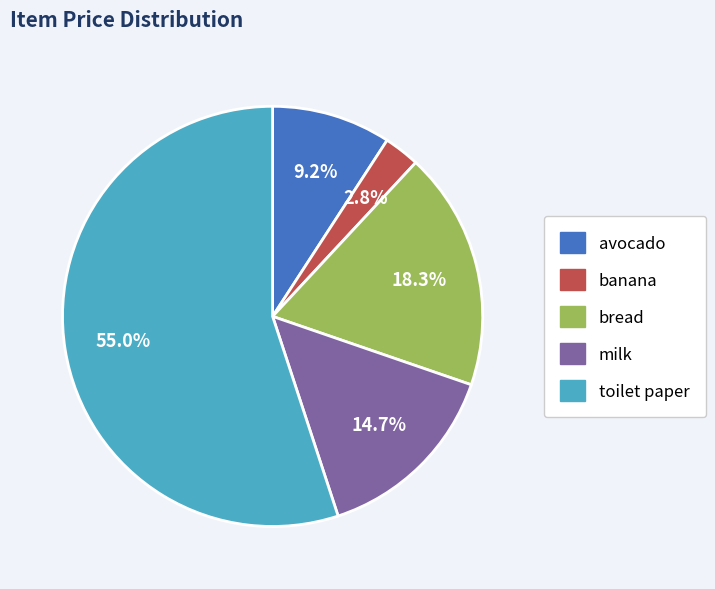

What is the smallest slice in the pie chart?

banana